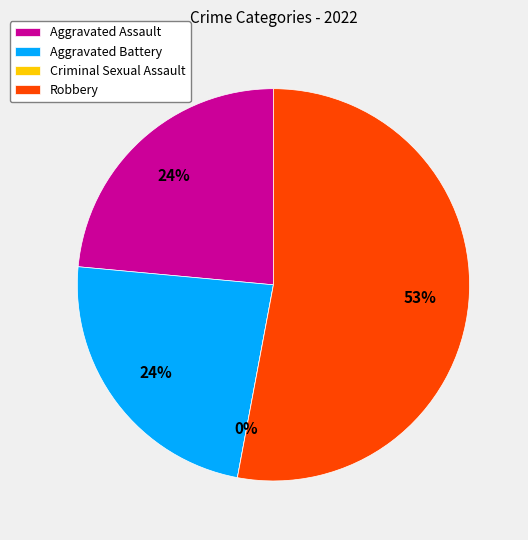

To the nearest percent, what is the average slice percentage?

25%